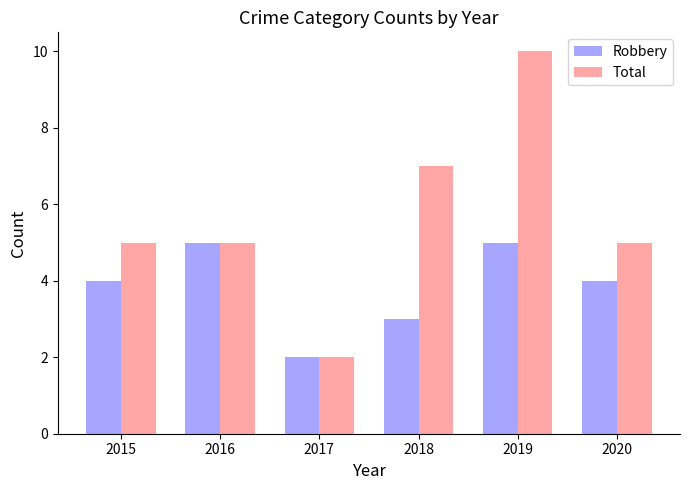

What is the difference between the maximum and minimum values in the Total series?

8